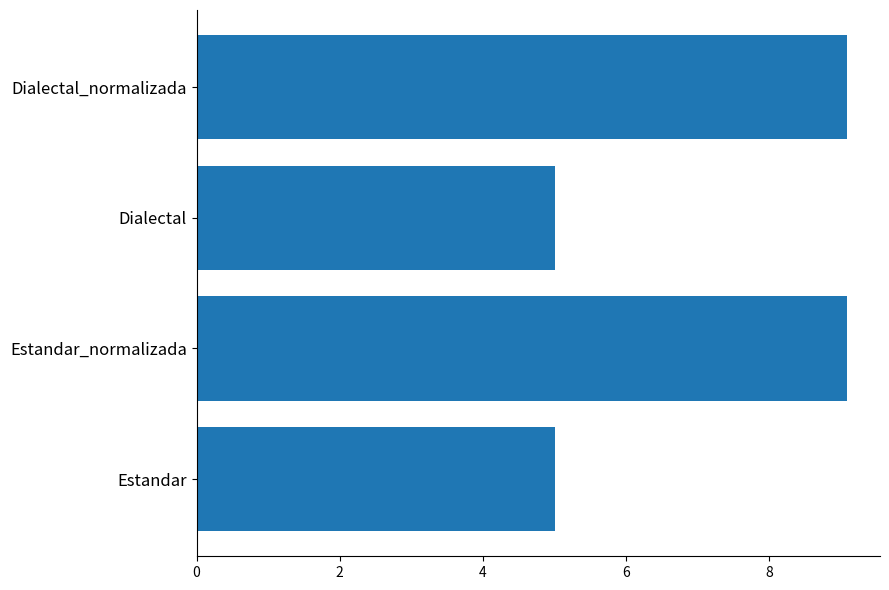

Reading bottom to top, transcribe all the data shown in this chart.

Estandar=5.0	Estandar_normalizada=9.1	Dialectal=5.0	Dialectal_normalizada=9.1